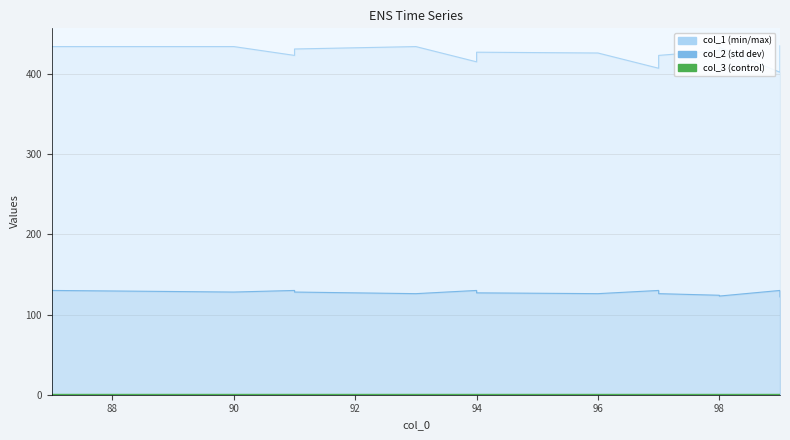

At which label does col_1 first exceed 423?

87